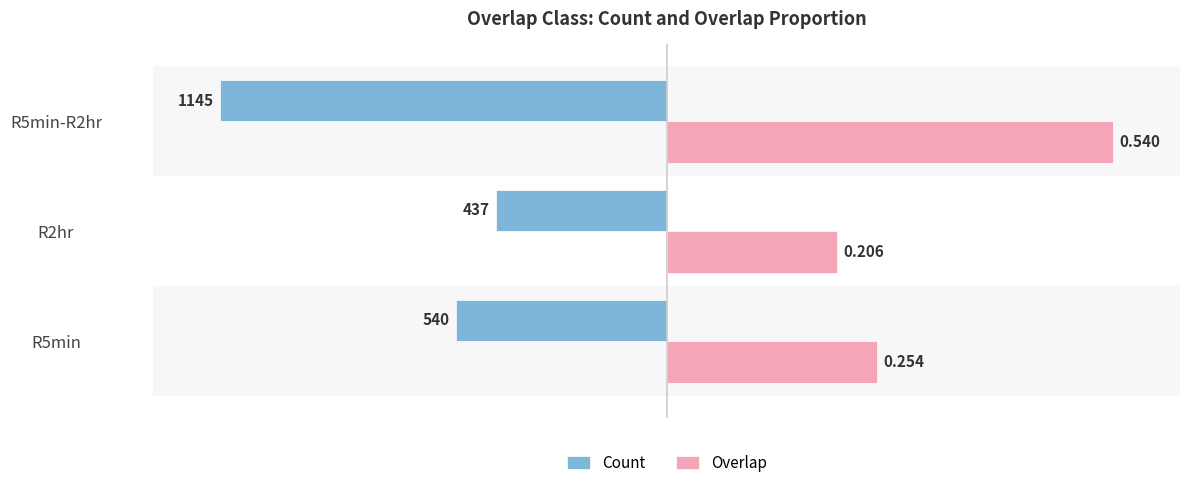

What are all the series names shown in the legend?

Count, Overlap